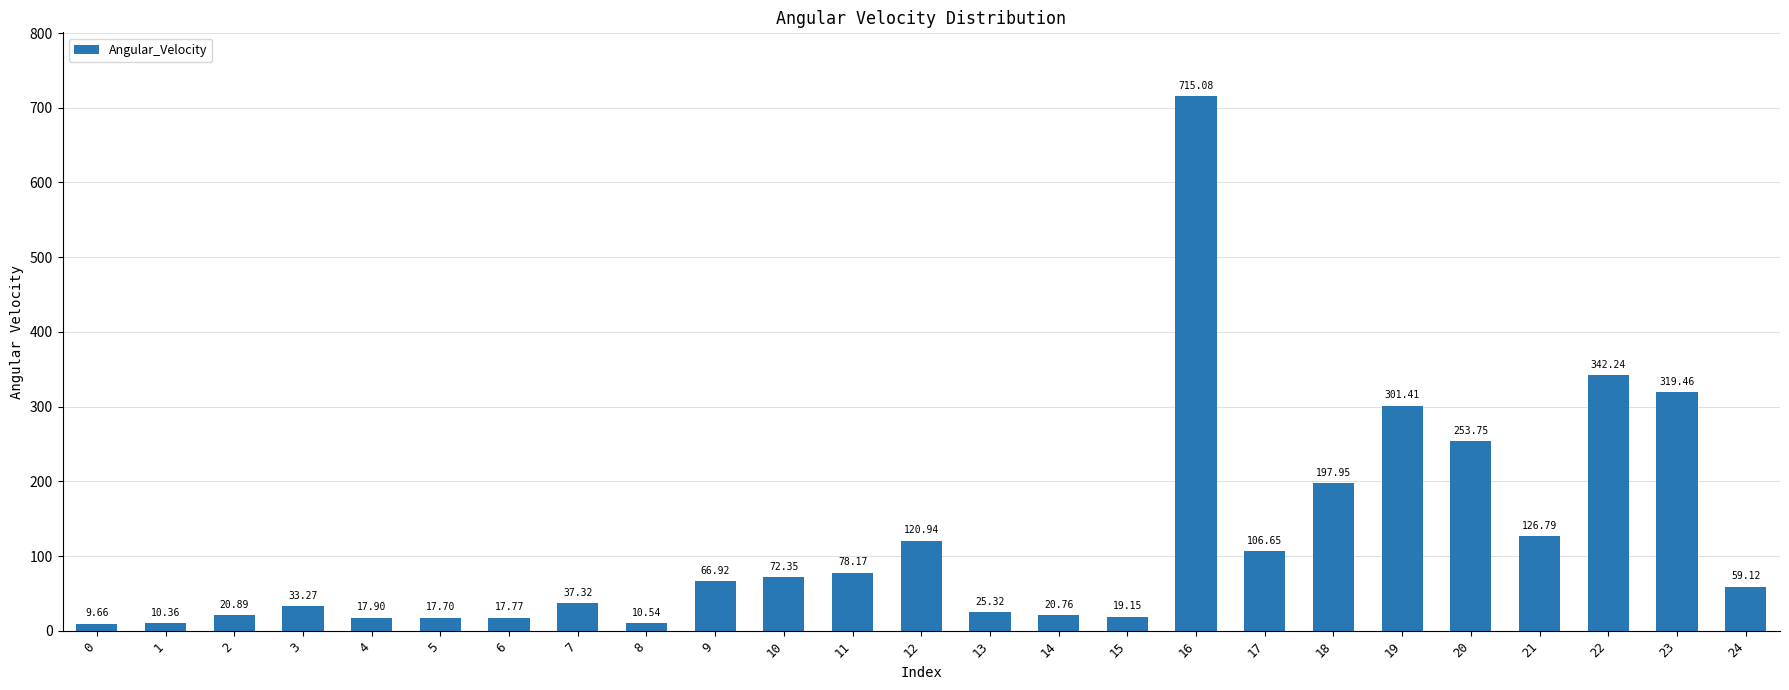

What is the sum of all values?

3001.5